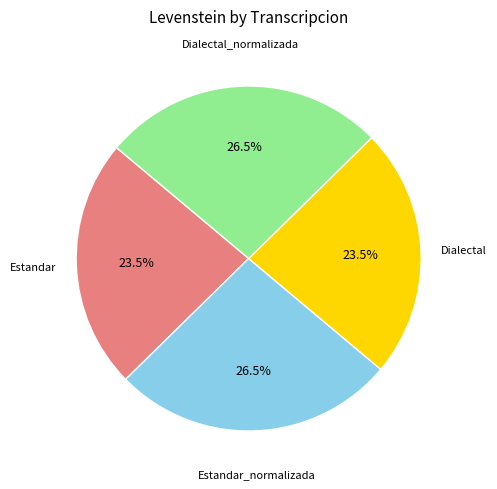

Is it true that Dialectal is 12% of the pie?

False